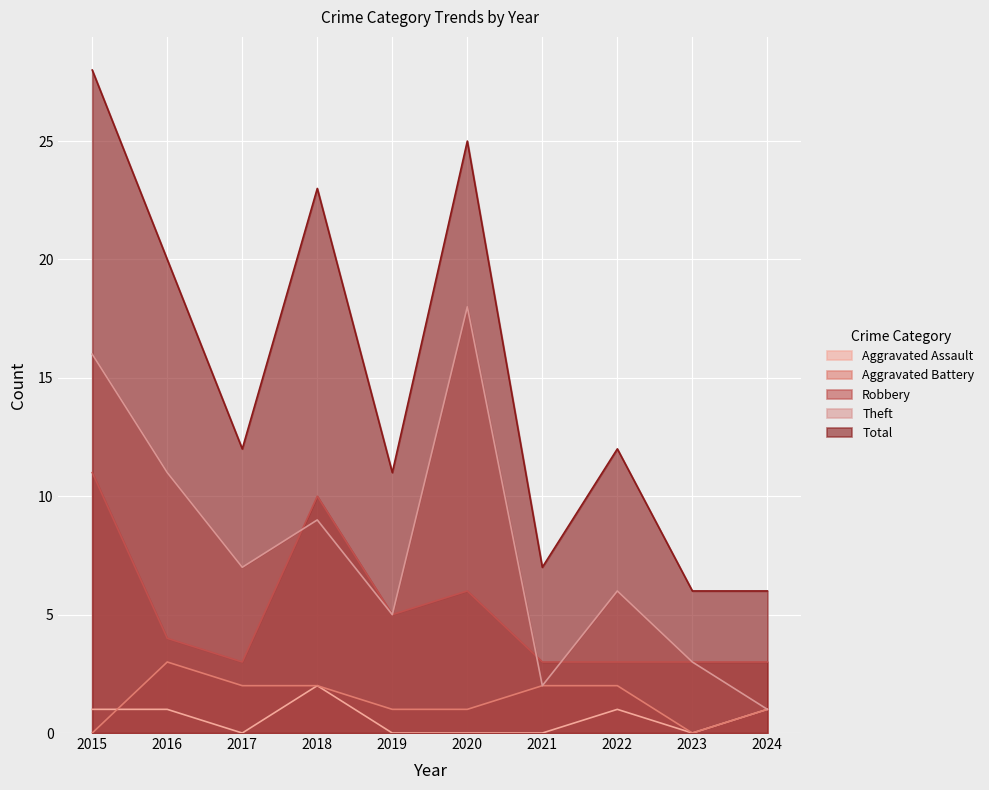

At which label does Aggravated Assault first exceed 1?

2018